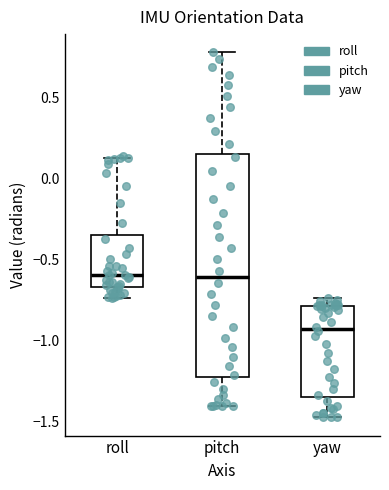

Reading left to right, transcribe this box plot: for each box, give where its median line is, the range the box spans, and where its two whiskers end, as read against the y-axis. The values are not printed on the chart, so give them approximately, as read against the axis.

roll: median -0.60, box -0.65 to -0.35, whiskers -0.75 to 0.15
pitch: median -0.60, box -1.25 to 0.15, whiskers -1.40 to 0.80
yaw: median -0.95, box -1.35 to -0.80, whiskers -1.50 to -0.75